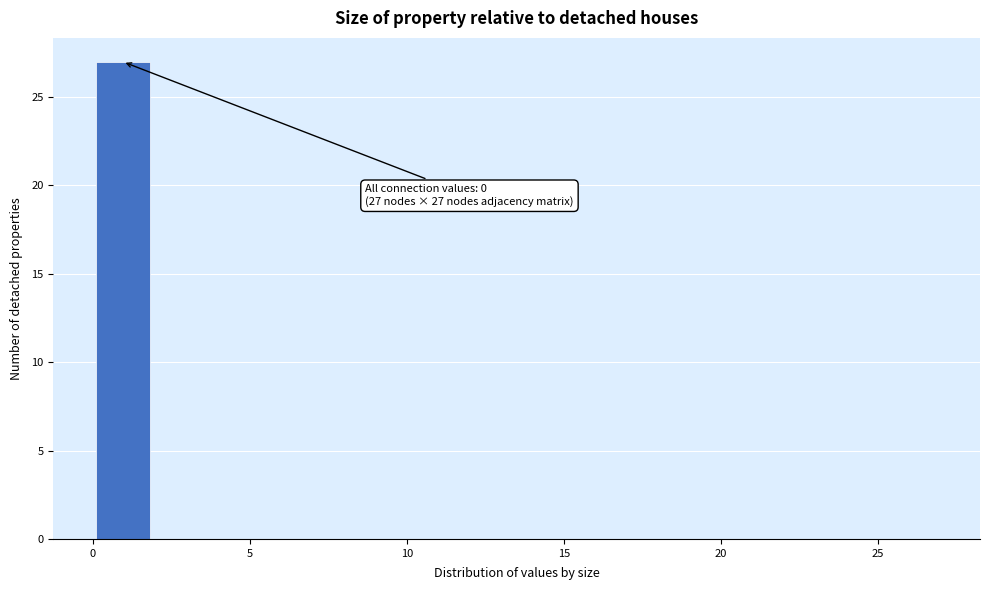

Around what value on the x-axis is the tallest bar? Give the approximate position of its centre, as read against the axis.

1.0